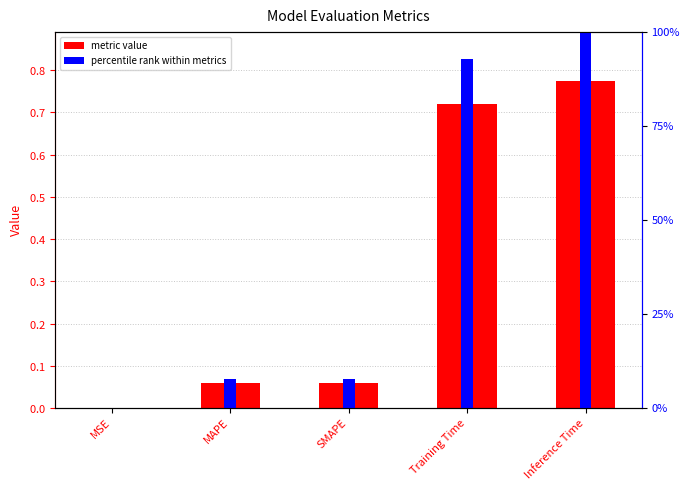

What is the label of the 2nd bar from the right?

Training Time